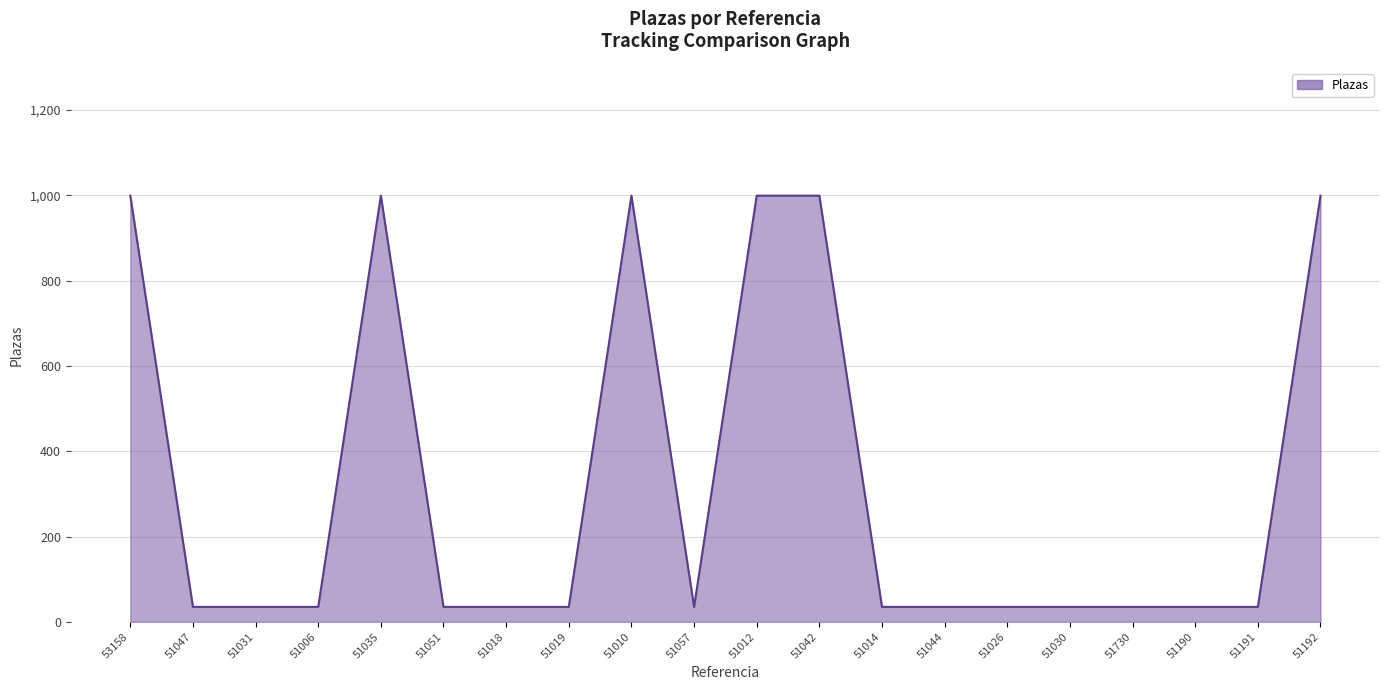

Approximately how many times larger is the value at 51030 compared to 51006?

1.0